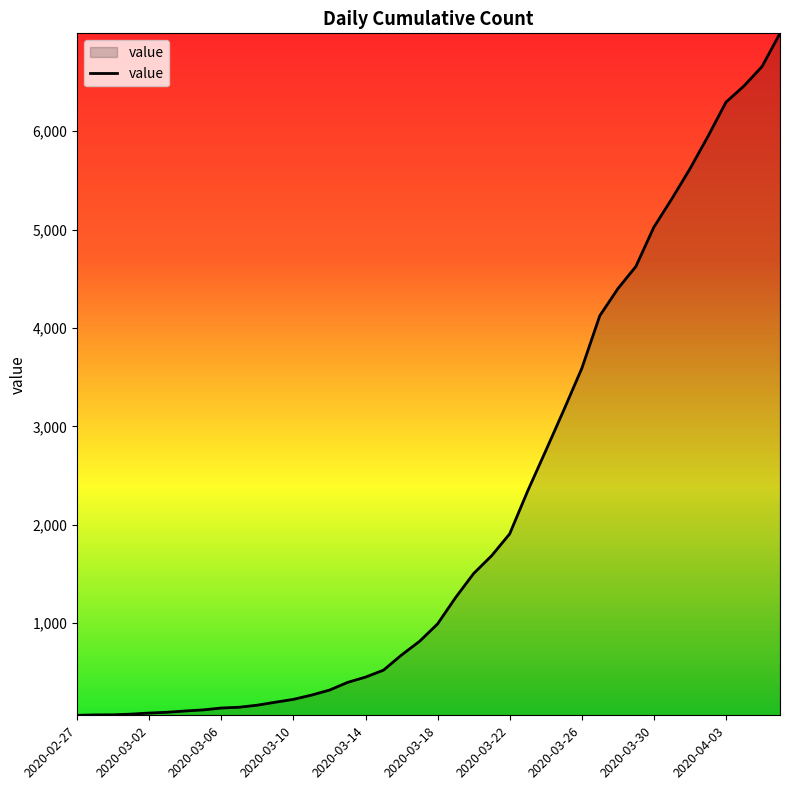

What is the minimum value shown in the chart?

64